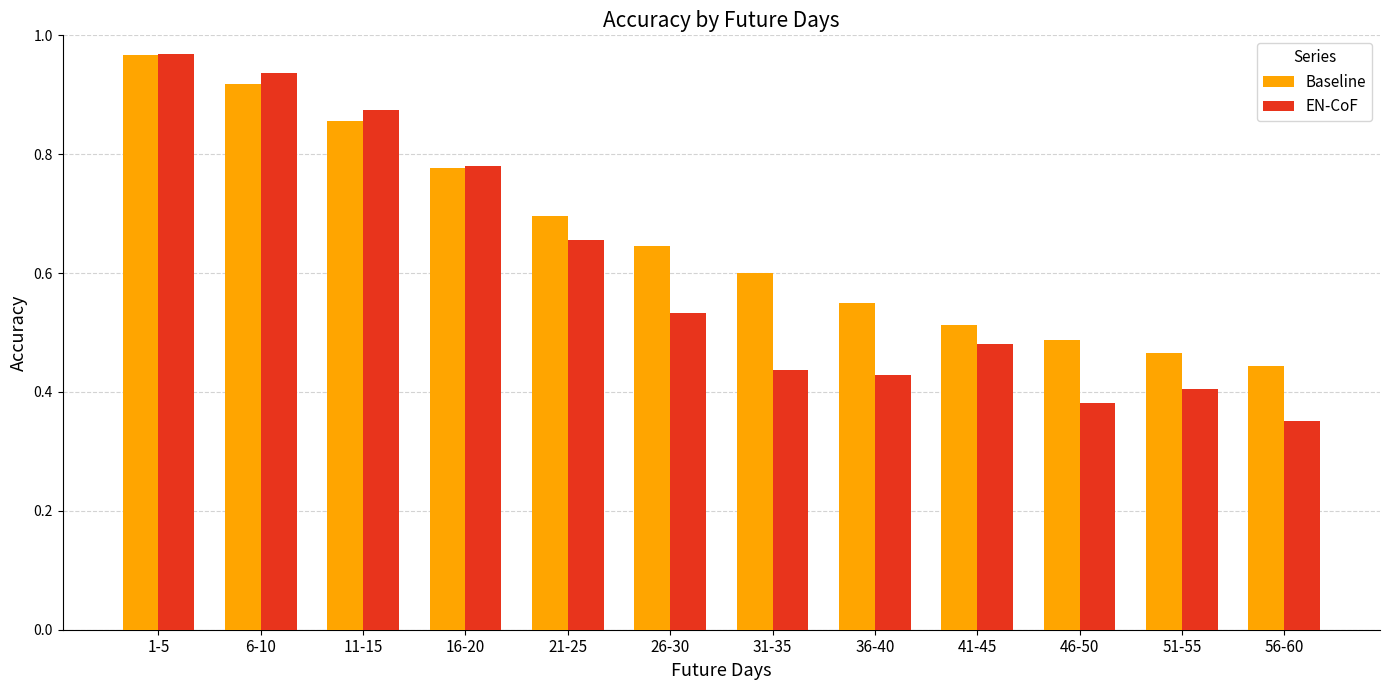

What position from the left is 21-25?

5